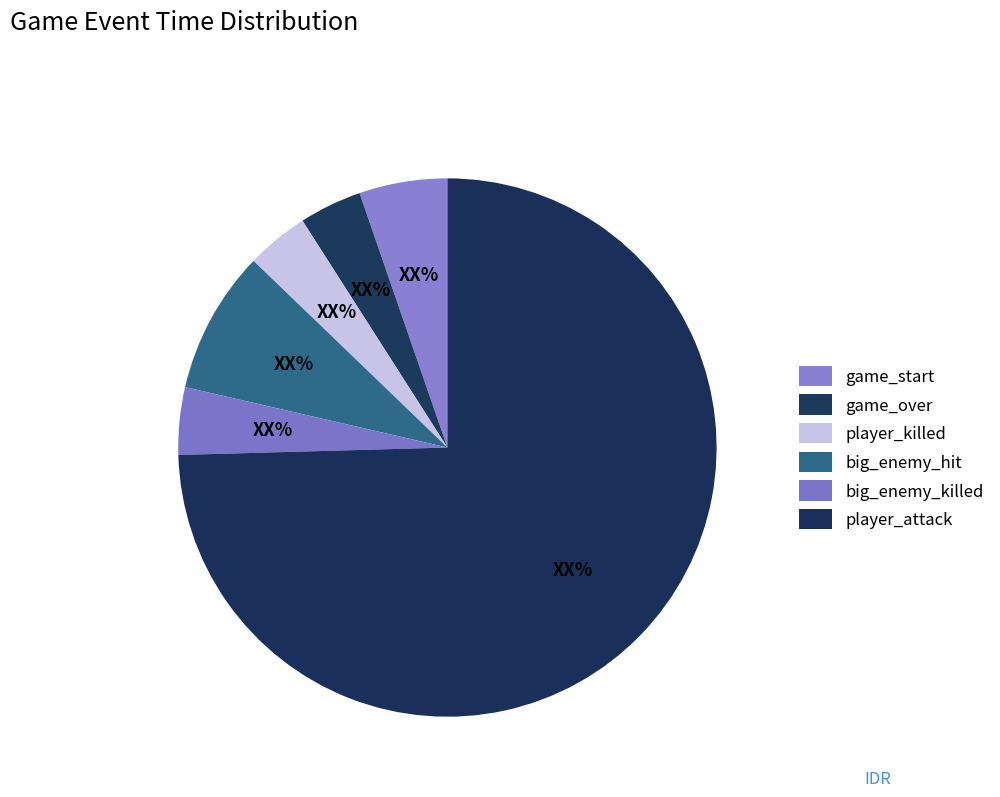

How many segments does this pie chart have?

6